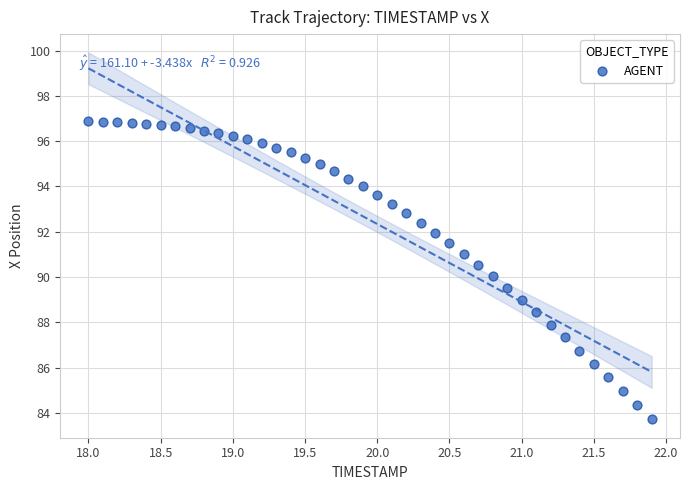

What is the range of Y values (max minus min)?

13.2